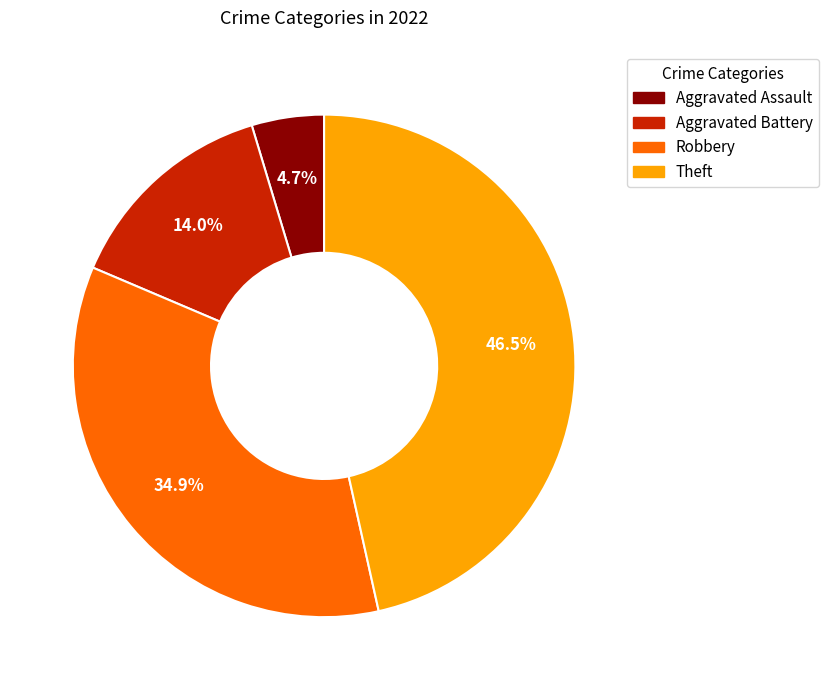

Which has a higher value, Aggravated Assault or Robbery?

Robbery